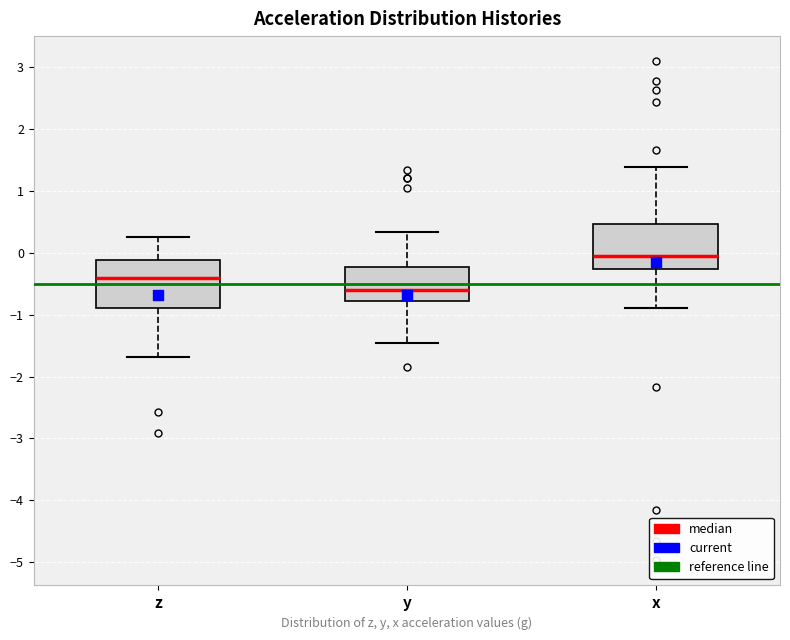

Which box's median line is the highest?

x